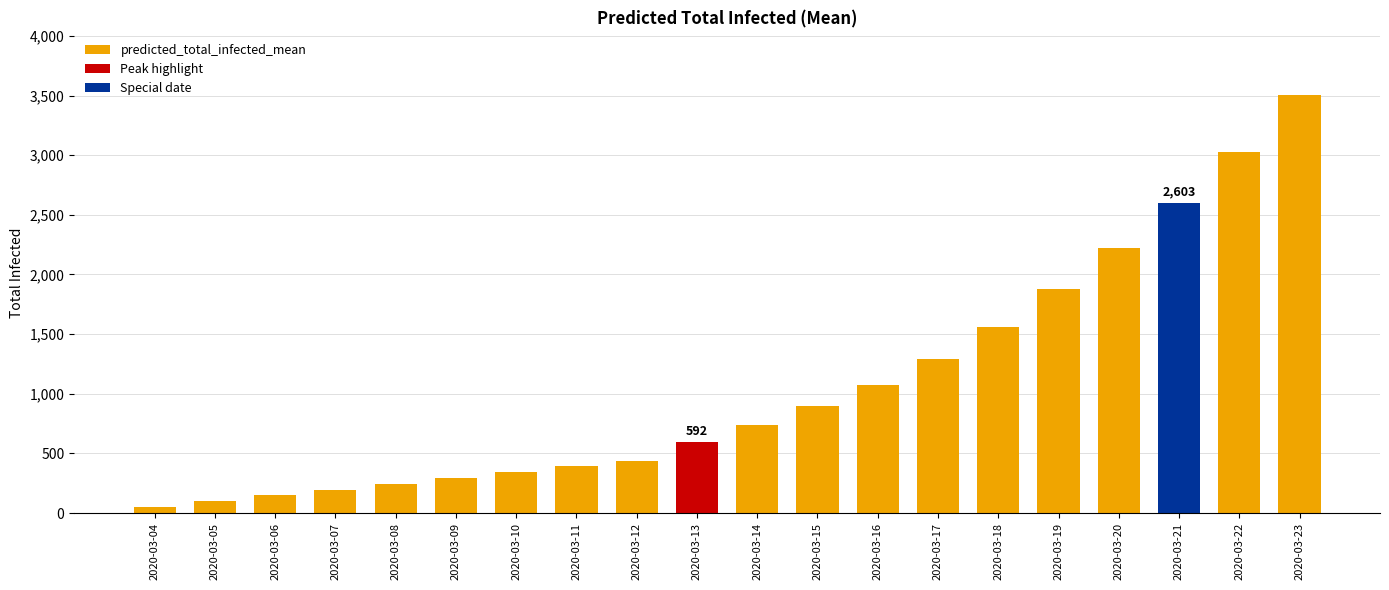

List the labels in order of value, smallest first.

2020-03-04, 2020-03-05, 2020-03-06, 2020-03-07, 2020-03-08, 2020-03-09, 2020-03-10, 2020-03-11, 2020-03-12, 2020-03-13, 2020-03-14, 2020-03-15, 2020-03-16, 2020-03-17, 2020-03-18, 2020-03-19, 2020-03-20, 2020-03-21, 2020-03-22, 2020-03-23